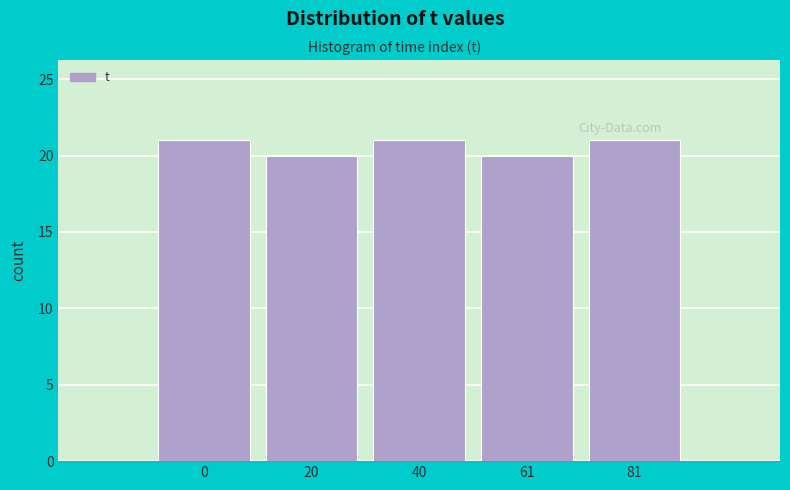

Reading left to right, what are all the values shown in this chart?

0=21	20=20	40=21	61=20	81=21